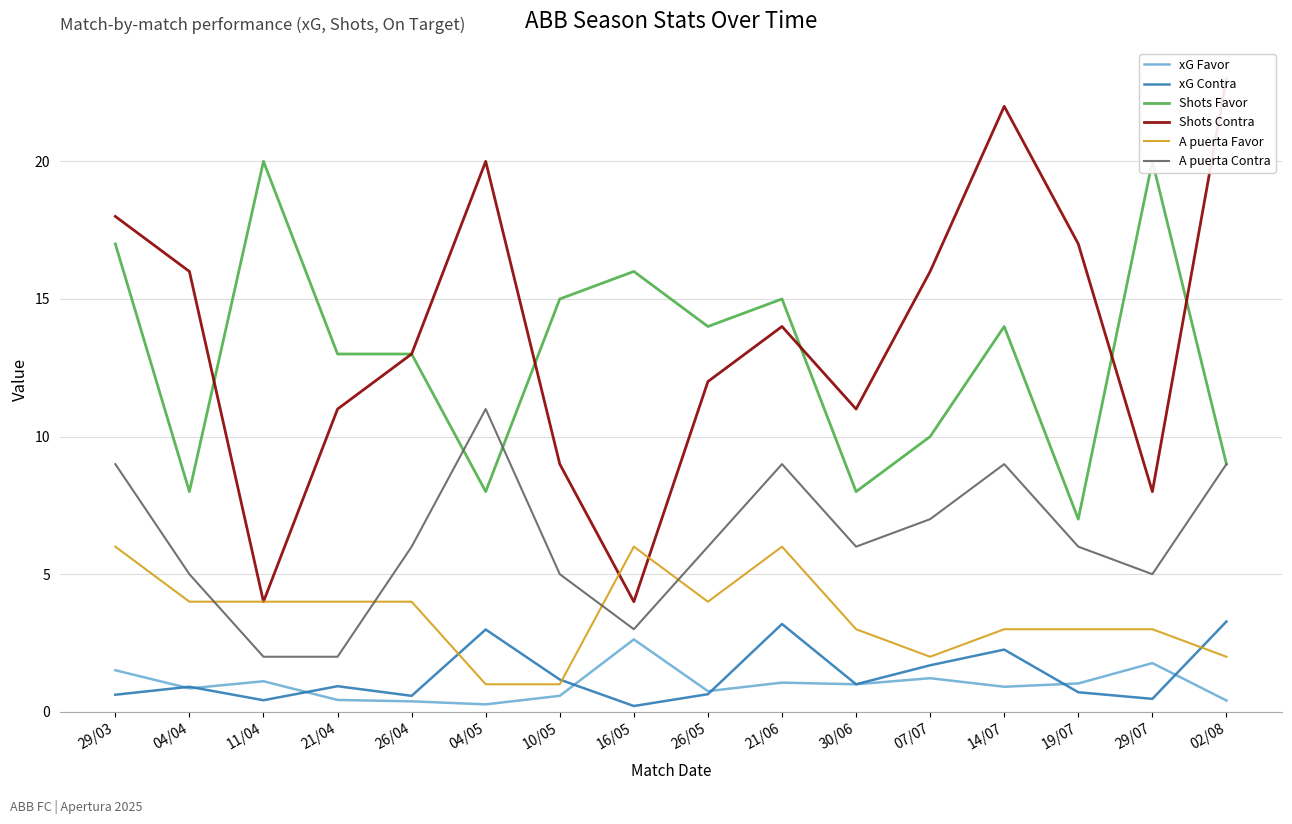

List the series in order of their peak value, highest first.

Shots Contra, Shots Favor, A puerta Contra, A puerta Favor, xG Contra, xG Favor